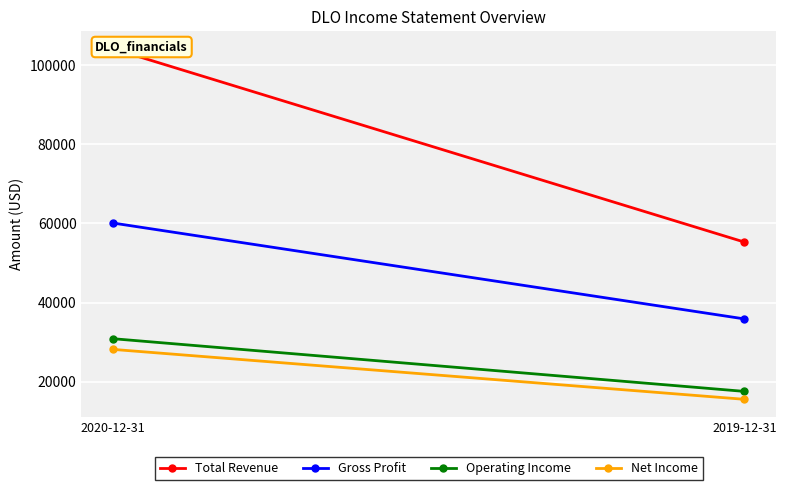

What is the difference between the maximum and minimum values in the Total Revenue series?

48800